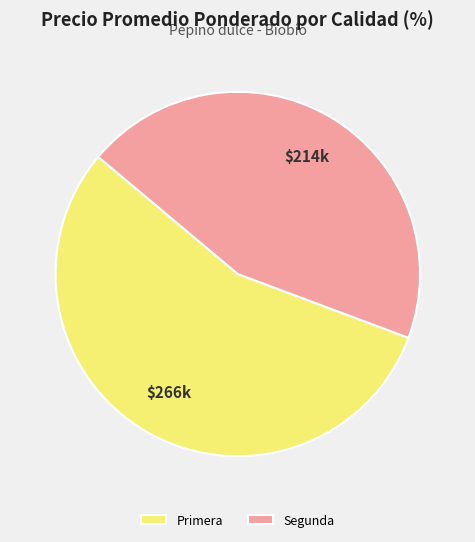

Which category accounts for the majority?

Primera